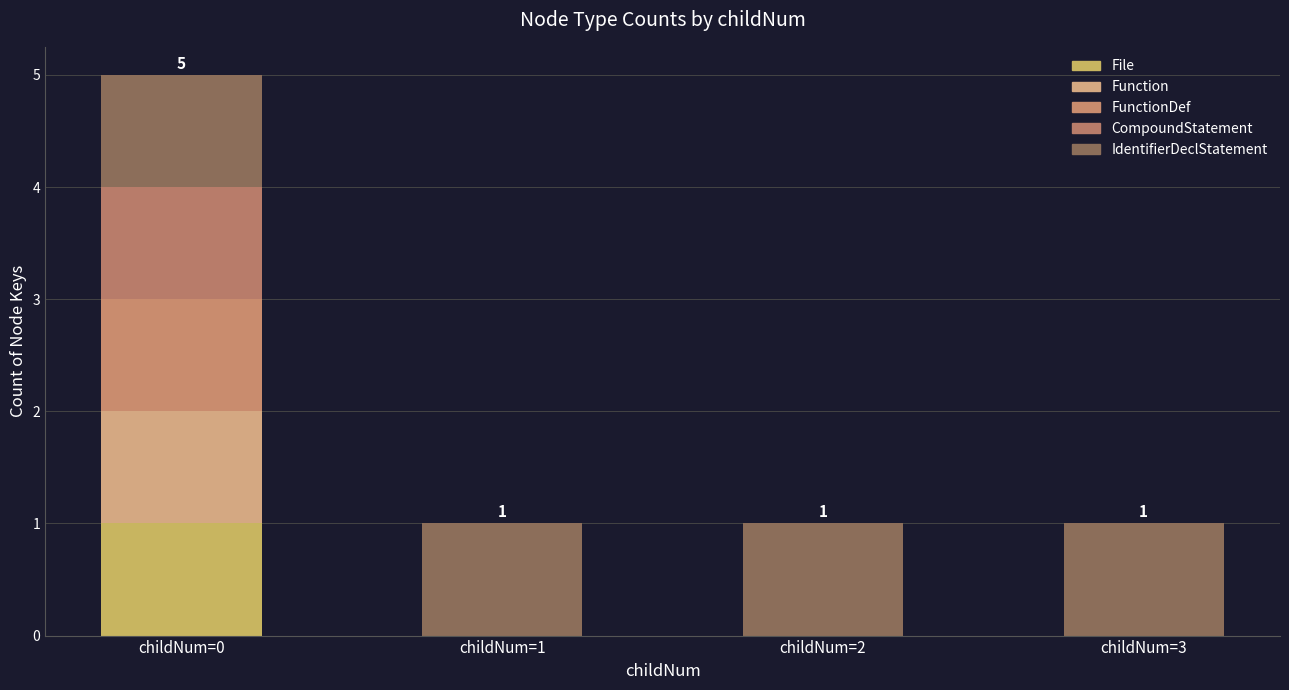

Does the chart contain stacked bars?

Yes